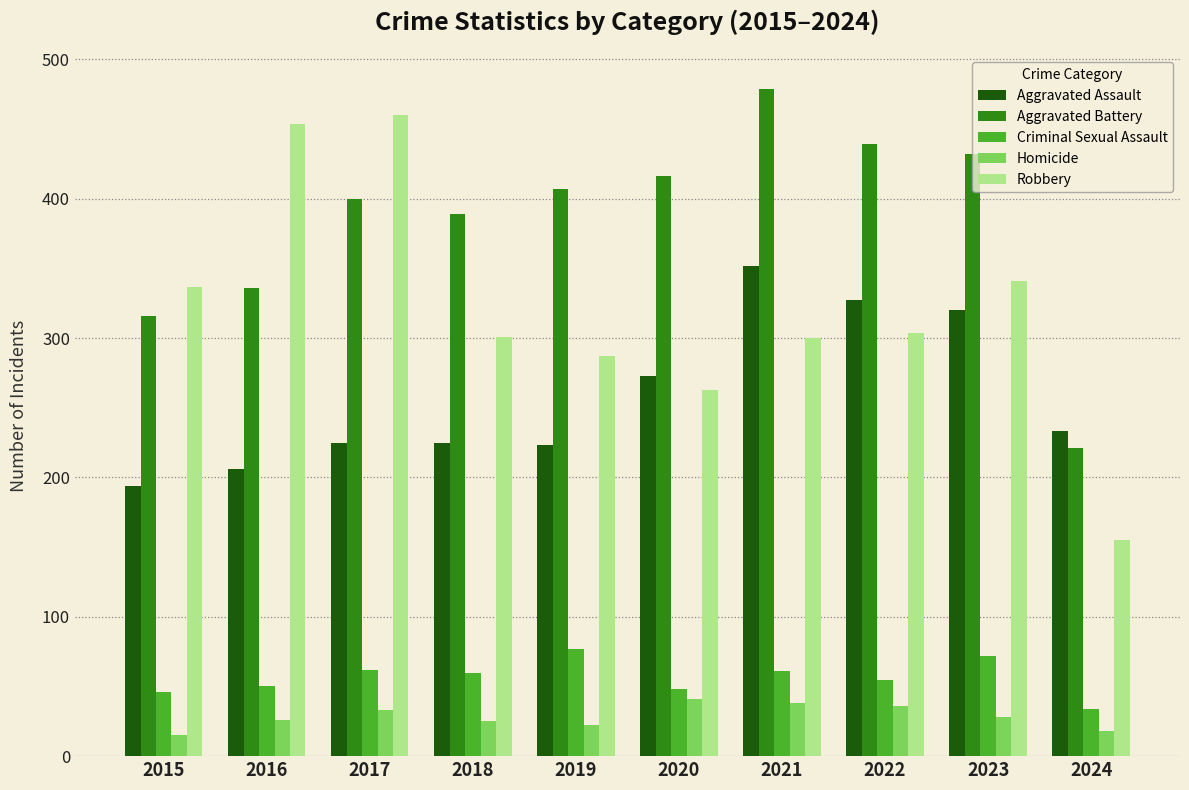

Is it true that Robbery equals 87 at 2019?

False